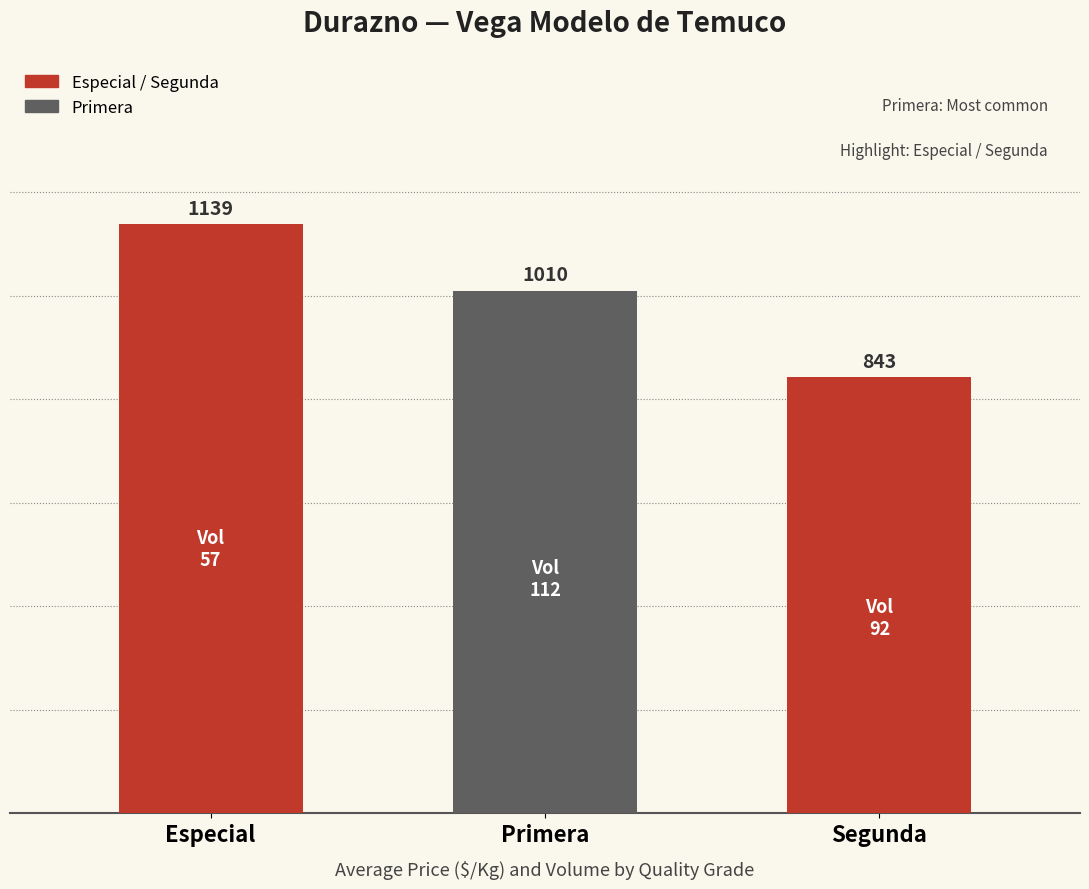

Reading left to right, list all the values displayed in this chart.

Especial=1139	Primera=1010	Segunda=843